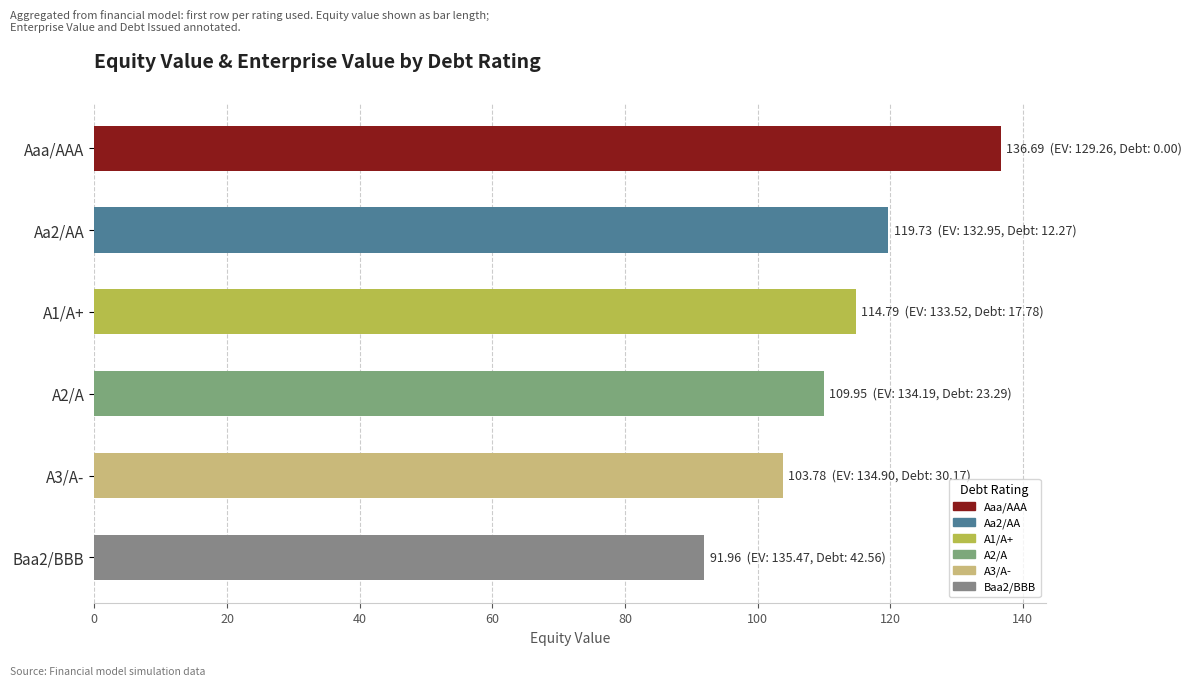

At which category does the chart reach its minimum across all series?

Baa2/BBB